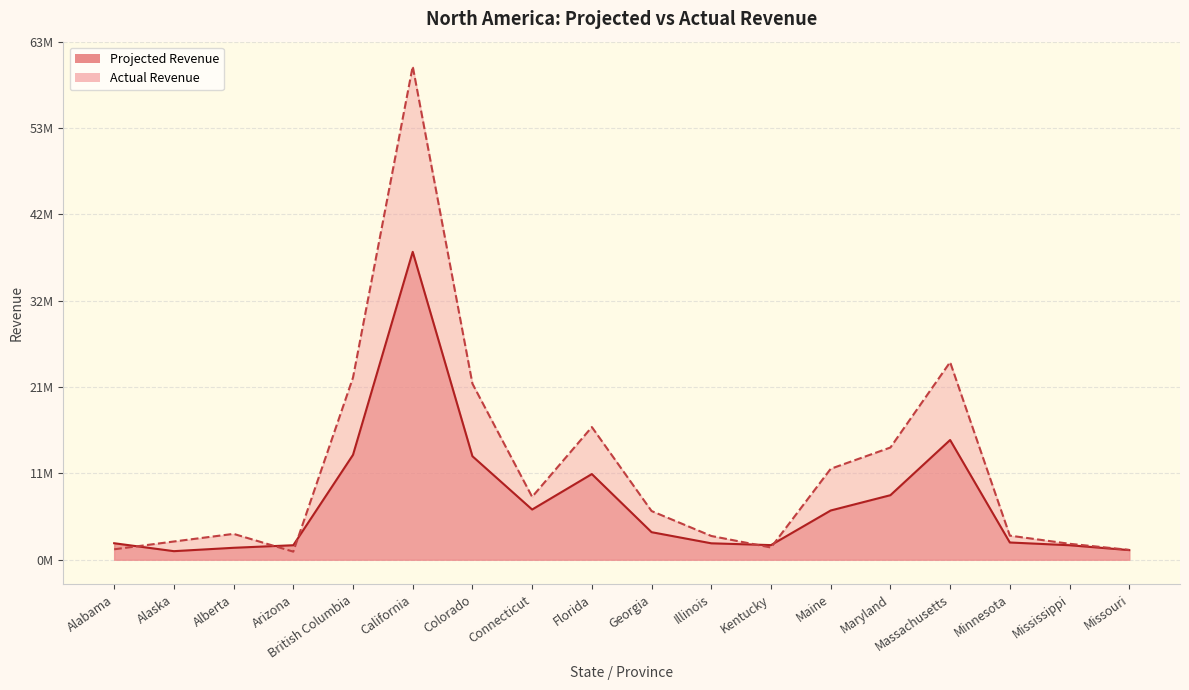

How many data points does each series have?

18